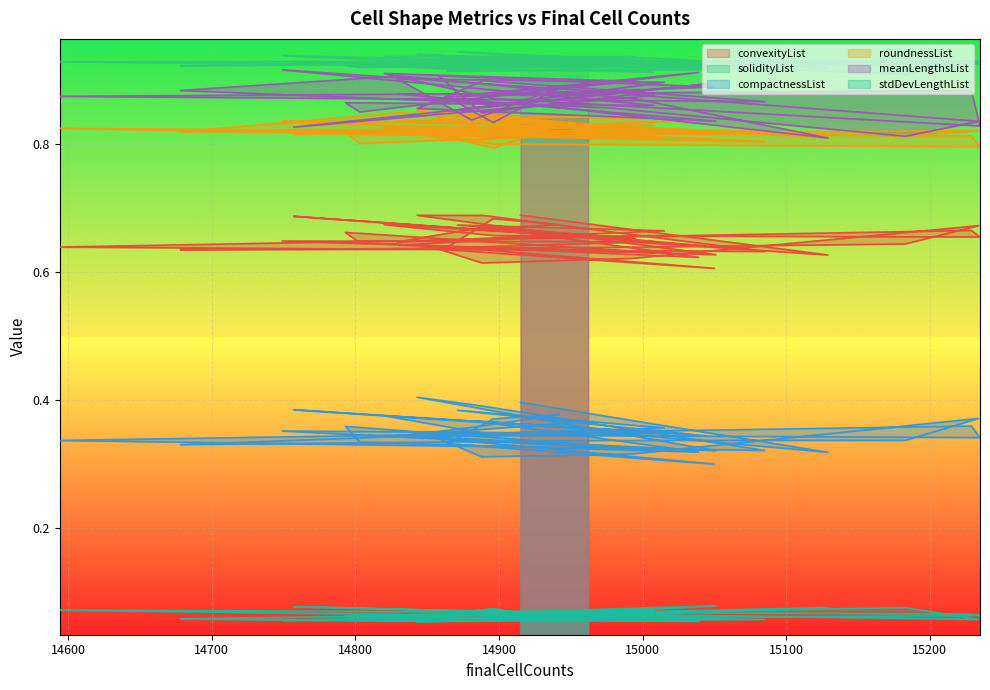

Is it true that stdDevLengthList equals 0.1 at 14976?

False